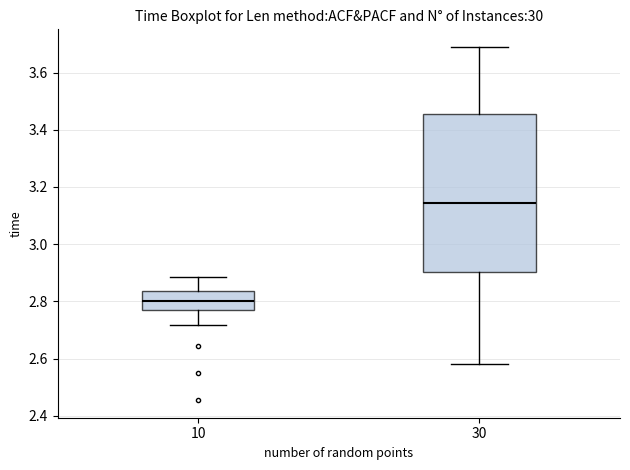

Reading left to right, read every box against the y-axis: the position of its median line, the range the box covers, and the ends of its whiskers. The values are not printed on the chart, so give them approximately, as read against the axis.

10: median 2.80, box 2.78 to 2.84, whiskers 2.72 to 2.88
30: median 3.14, box 2.90 to 3.46, whiskers 2.58 to 3.68